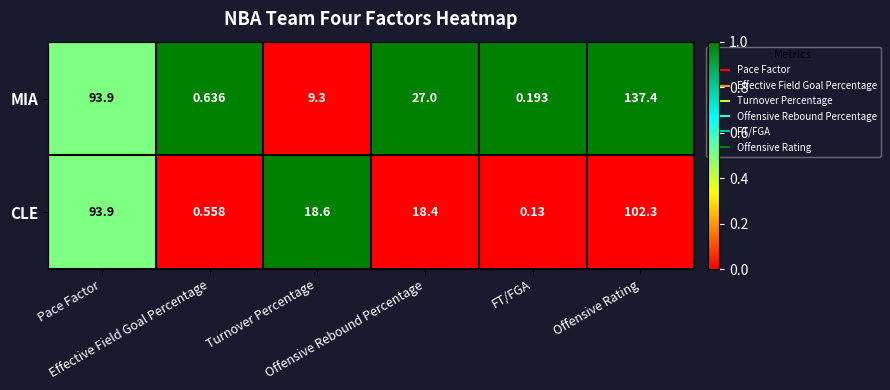

Rank the series by their average value, from highest to lowest.

MIA, CLE